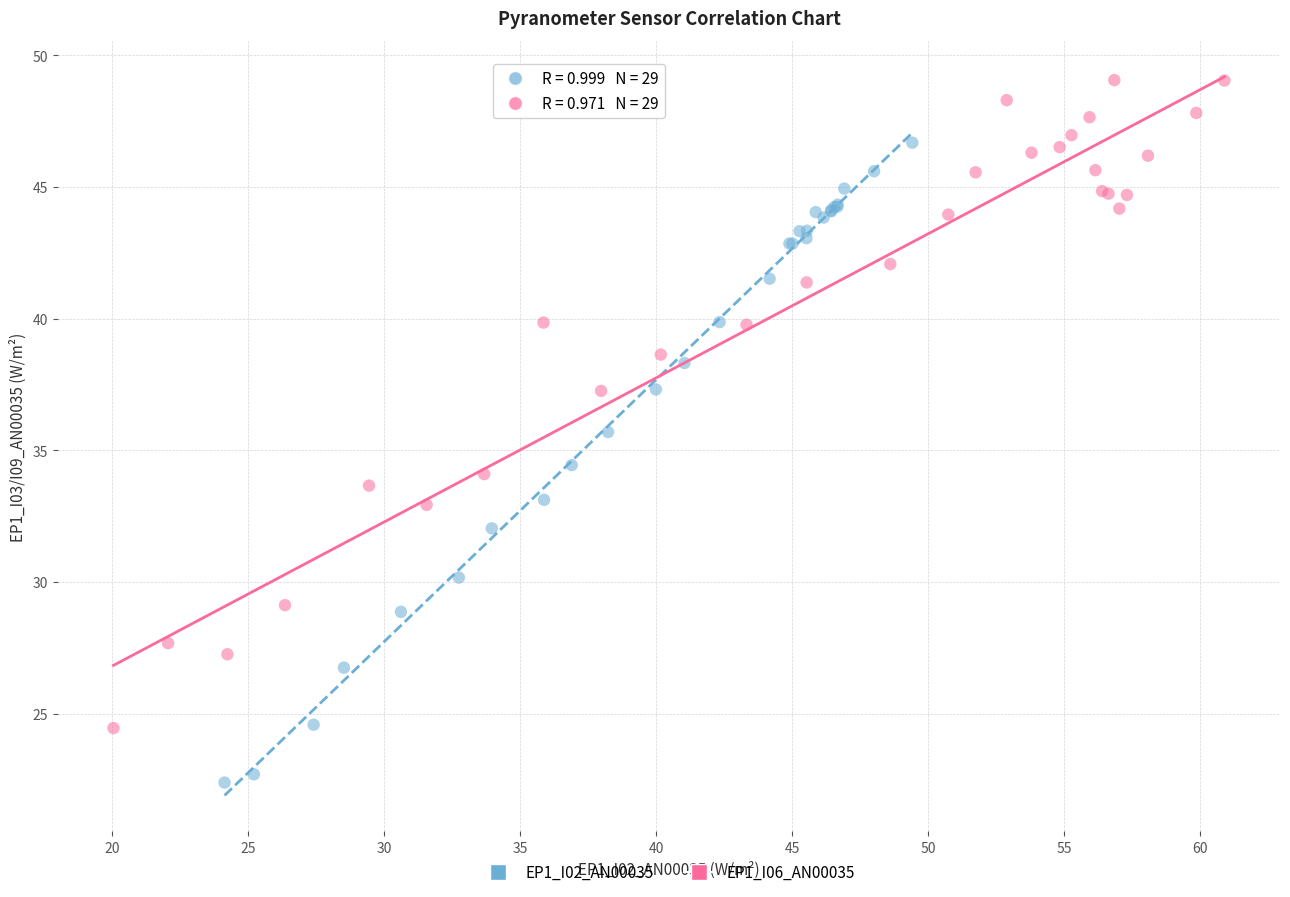

What are all the series names shown in the legend?

EP1_I02_AN00035, EP1_I06_AN00035